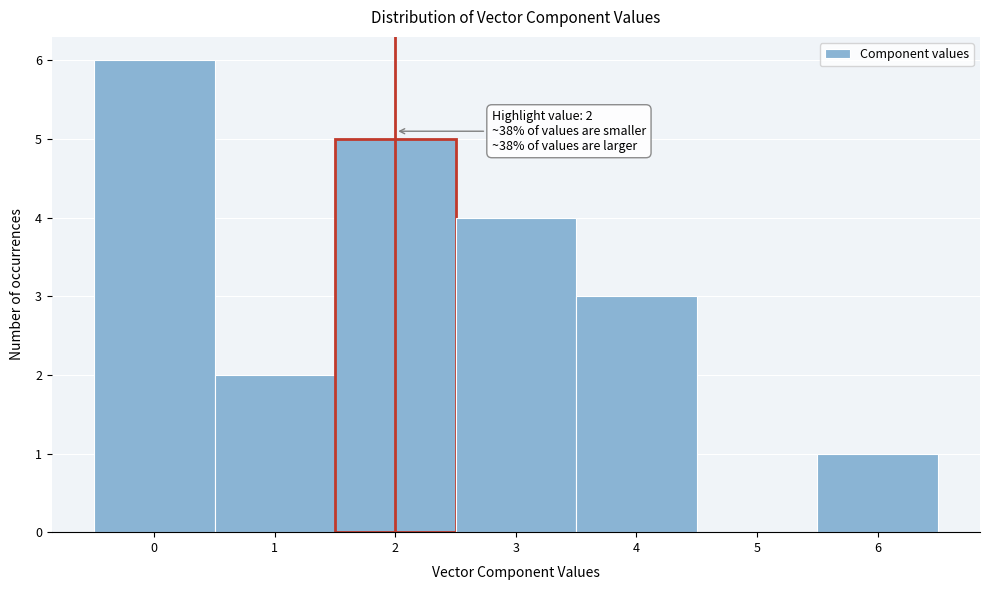

Over which range of the x-axis is the bar tallest?

-0.5 to 0.5